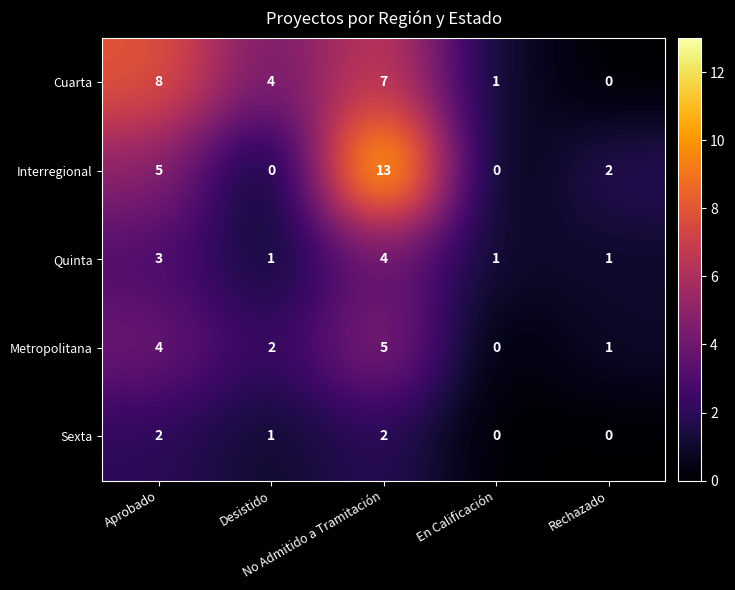

What is the maximum value shown in the chart?

13